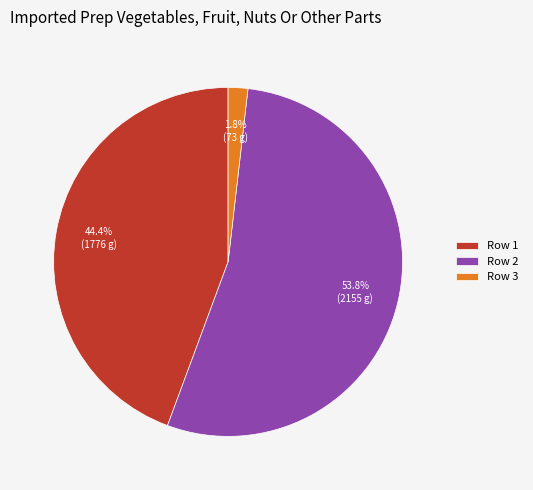

Which category has the biggest portion of the pie?

Row 2